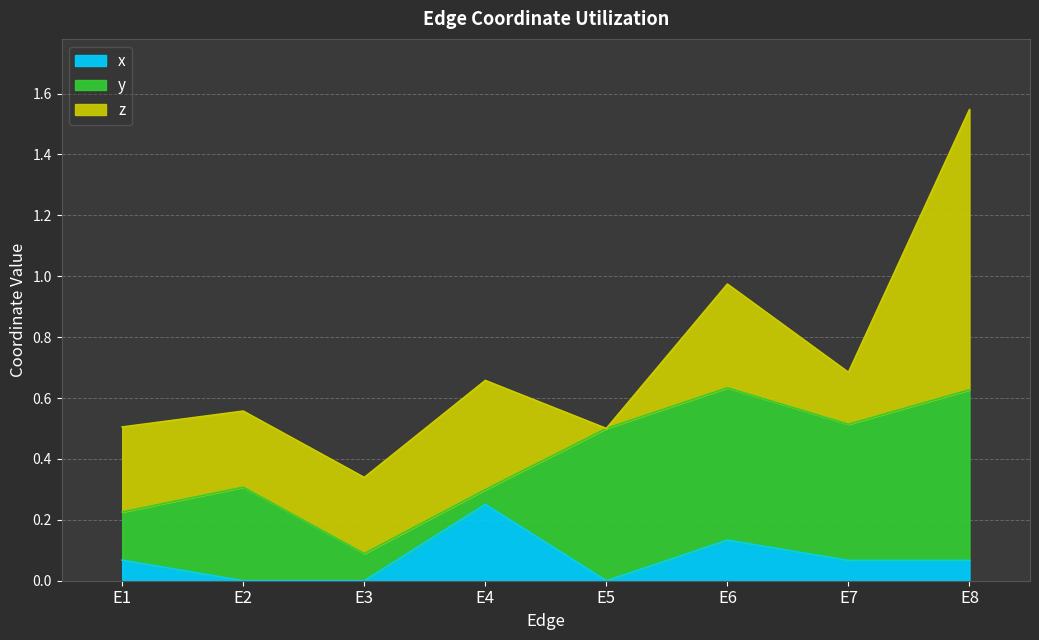

The z series shows 0.5 at E1. True or false?

False